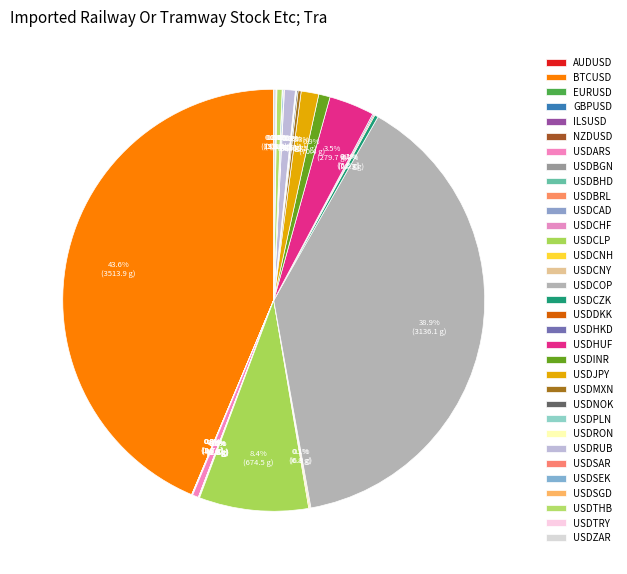

Approximately how many times larger is the value at GBPUSD compared to USDTRY?

0.2